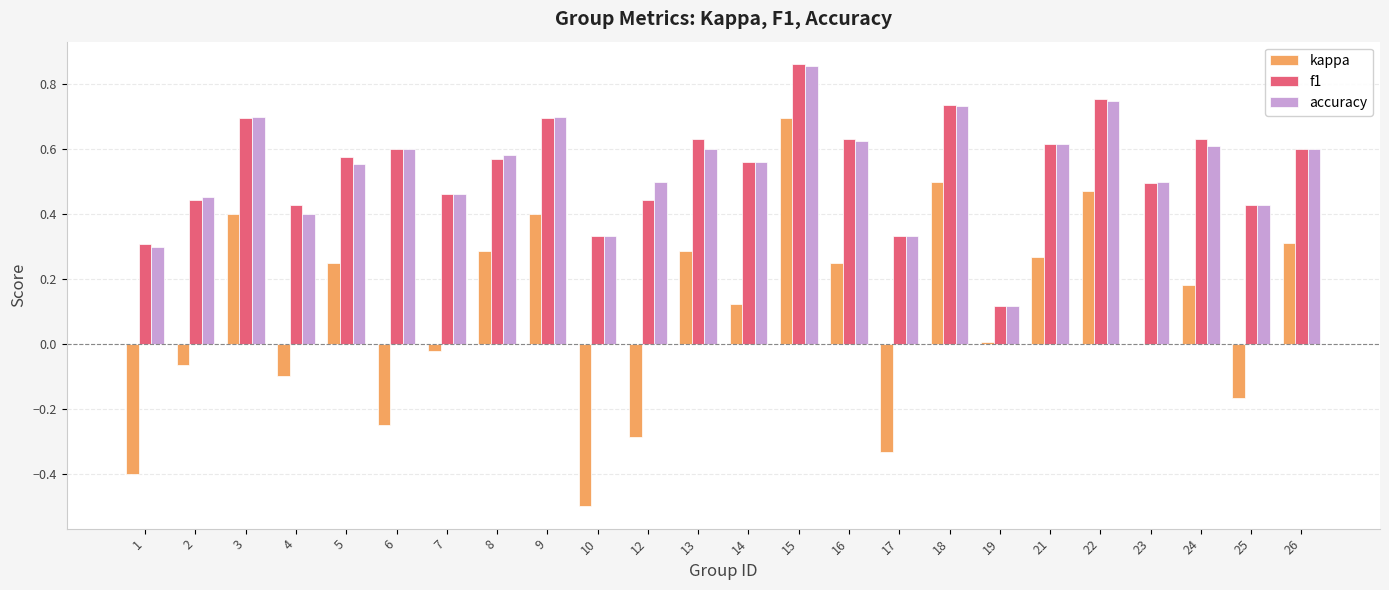

At which category does the chart reach its peak across all series?

15